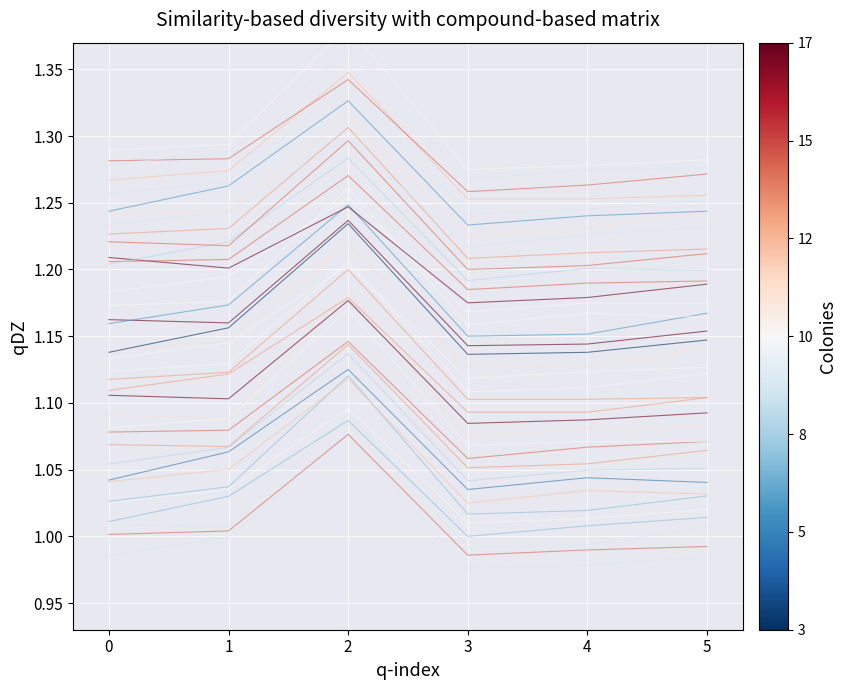

At 2, list the series in order from largest to smallest.

40, 39, 37, 38, 36, 35, 34, 32, 33, 31, 30, 28, 24, 25, 23, 27, 22, 21, 20, 18, 19, 17, 14, 16, 15, 13, 12, 11, 10, 9, 7, 8, 6, 4, 5, 2, 1